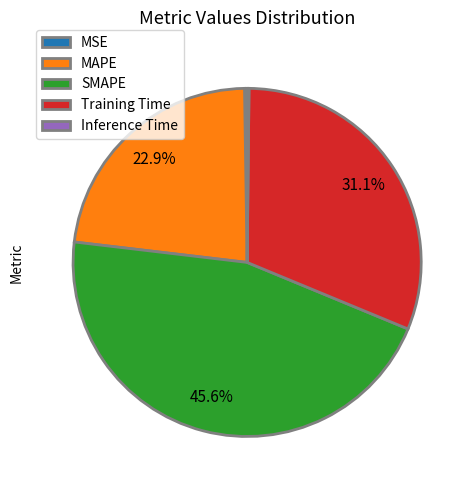

Which slice is the largest?

SMAPE